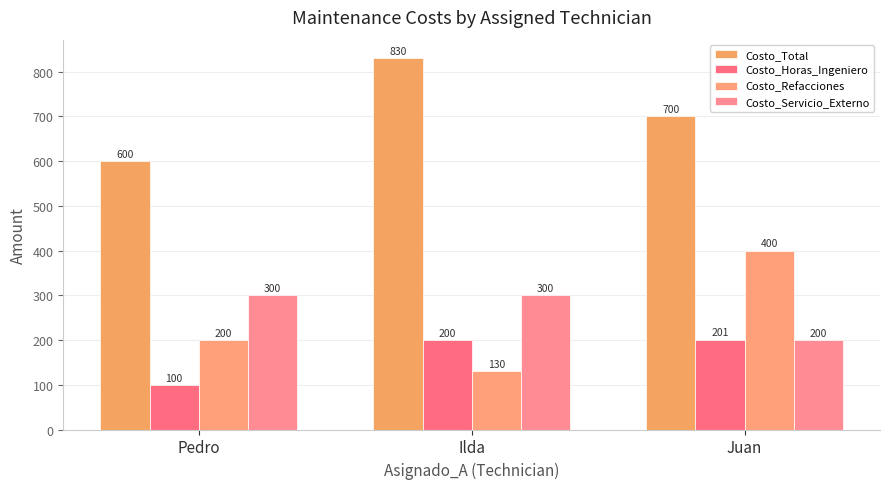

At which label is Costo_Refacciones closest to 265?

Pedro